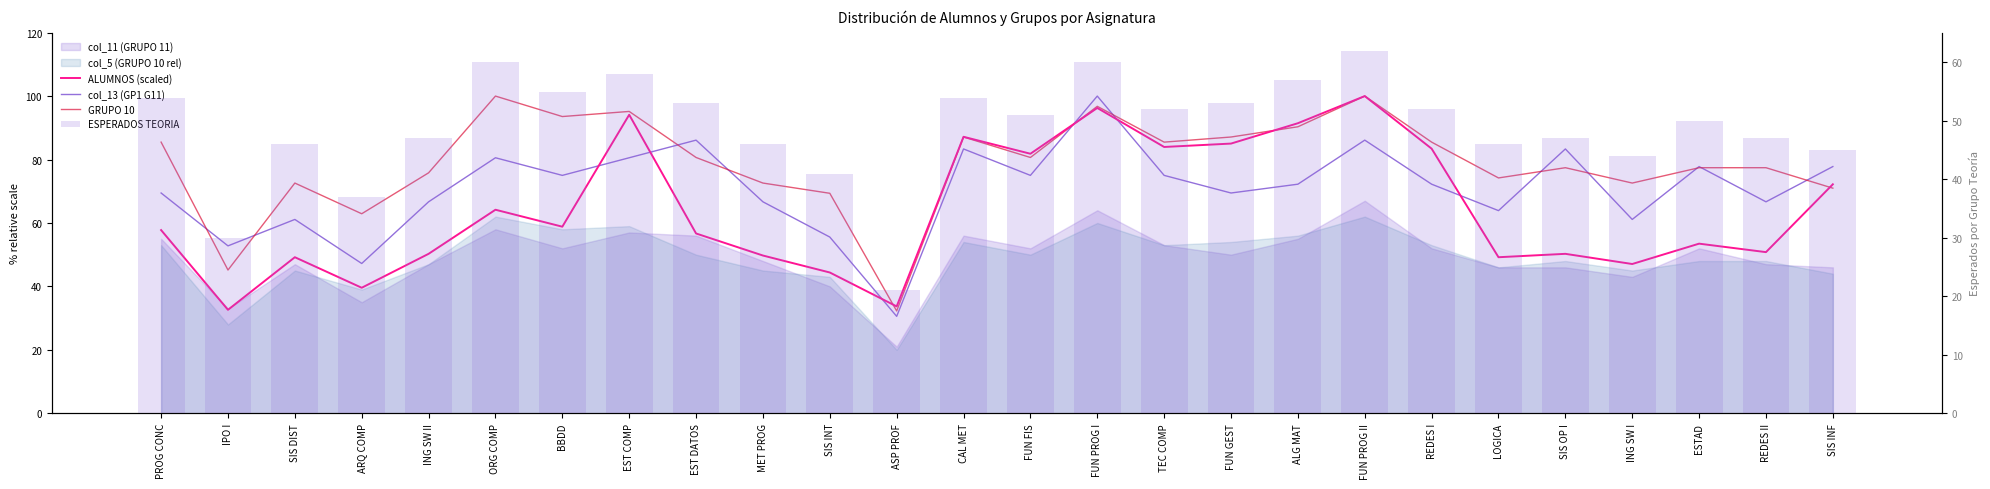

At how many categories does at least one series exceed 87?

8